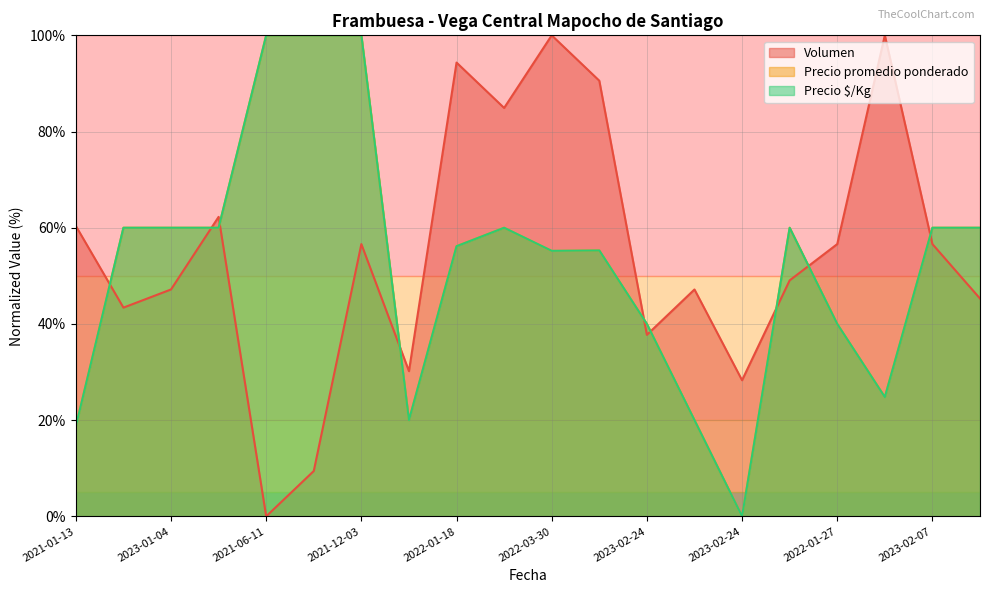

Which series has the widest spread of values?

Volumen